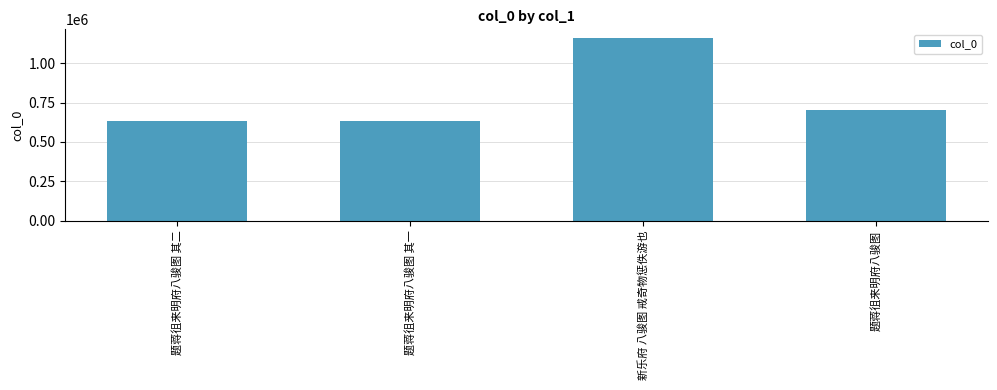

Is it true that the value at 新乐府 八骏图 戒奇物惩佚游也 is 1926025?

False